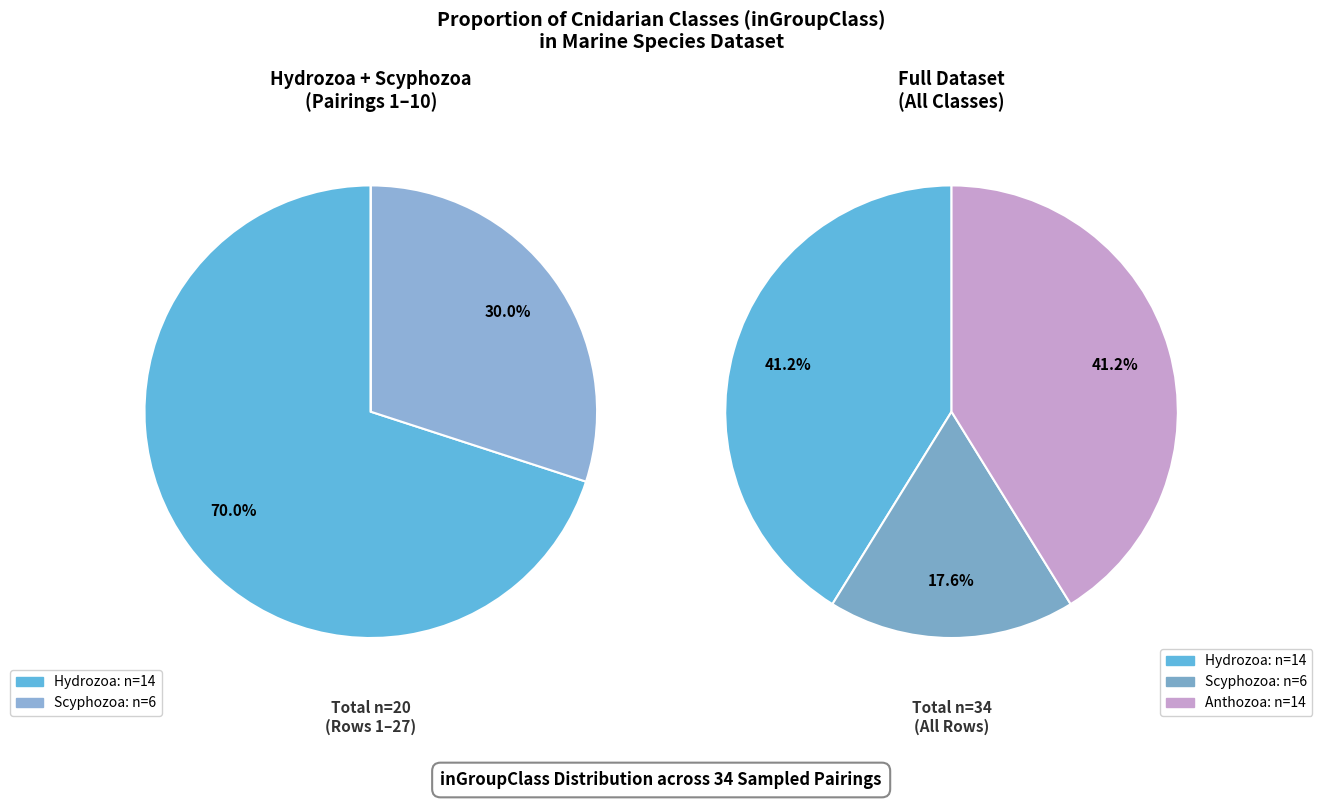

Which category has the biggest portion of the pie?

Hydrozoa